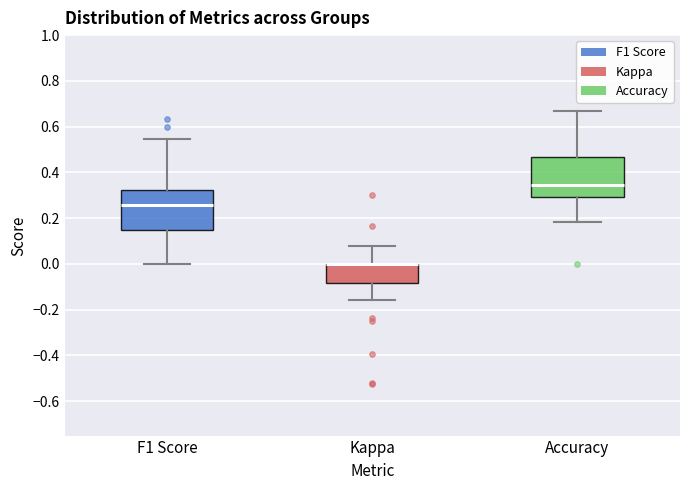

Reading left to right, read every box against the y-axis: the position of its median line, the range the box covers, and the ends of its whiskers. The values are not printed on the chart, so give them approximately, as read against the axis.

F1 Score: median 0.26, box 0.14 to 0.32, whiskers 0.00 to 0.54
Kappa: median 0.00 (drawn on the box's upper edge), box -0.08 to 0.00, whiskers -0.16 to 0.08
Accuracy: median 0.34, box 0.30 to 0.46, whiskers 0.18 to 0.66